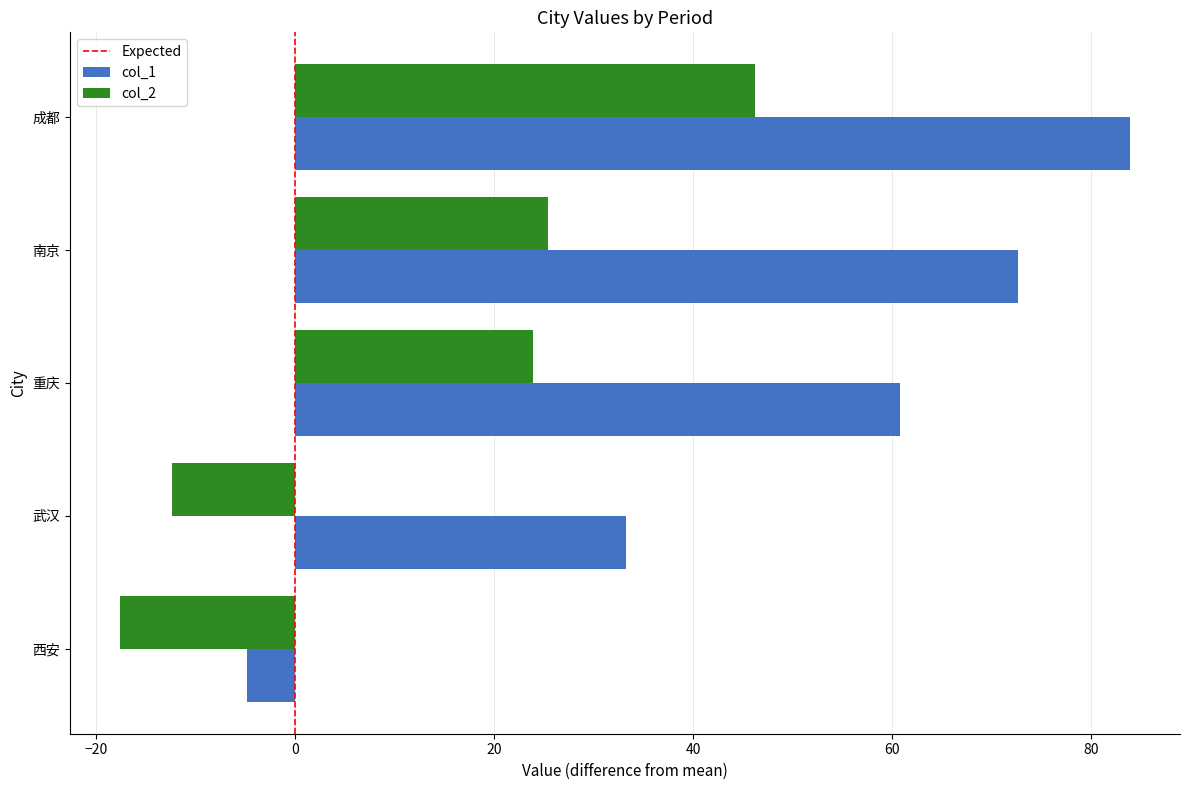

Rank the categories by col_1 value from lowest to highest.

西安, 武汉, 重庆, 南京, 成都